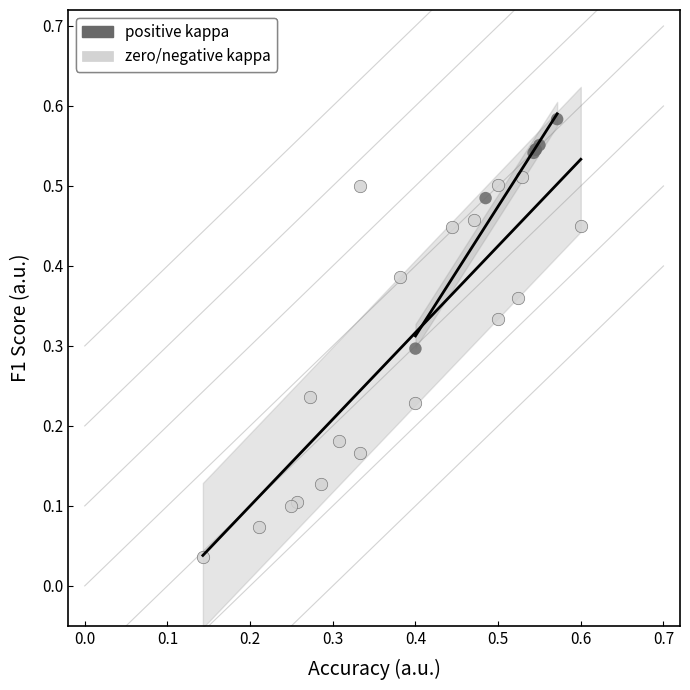

Which series contains the highest Y value?

positive kappa